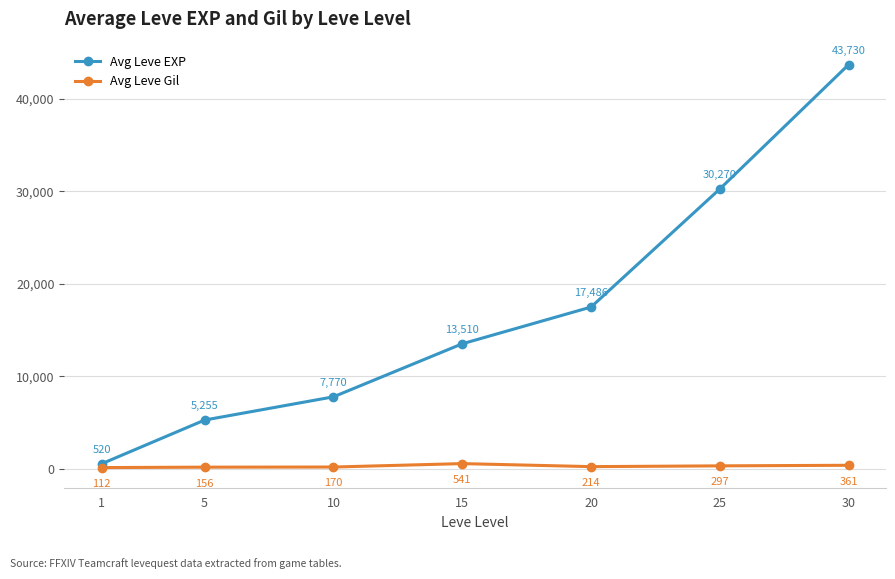

True or false: Avg Leve EXP has a value of 19654.2 at 15.

False